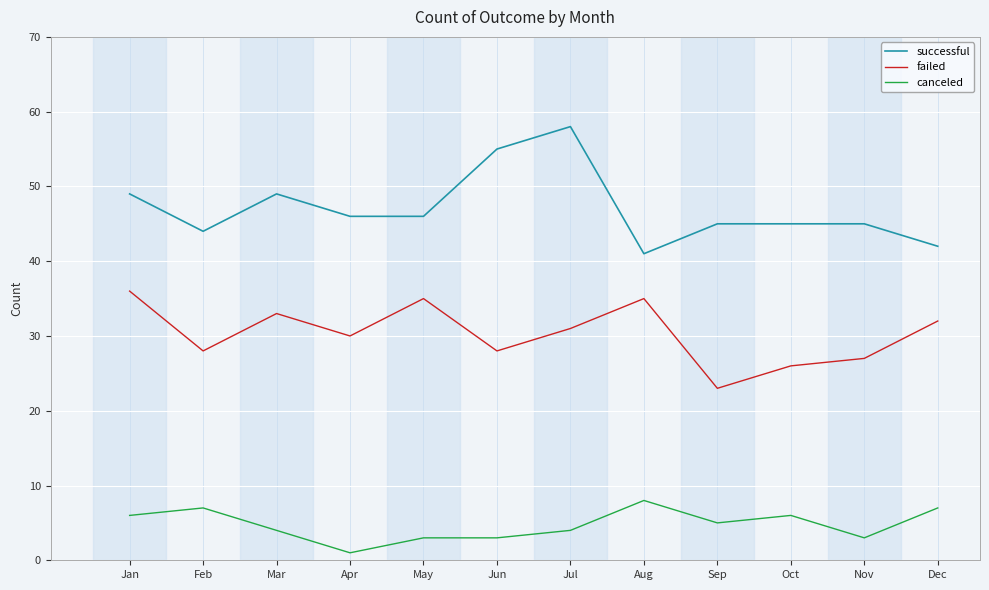

What is the spread (max minus min) of values at Jan?

43